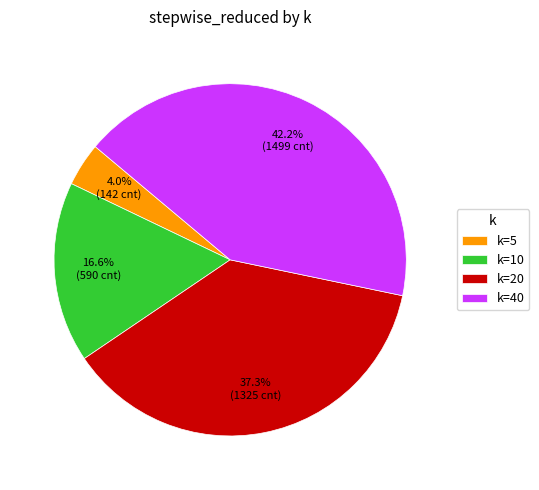

Which category has the biggest portion of the pie?

k=40